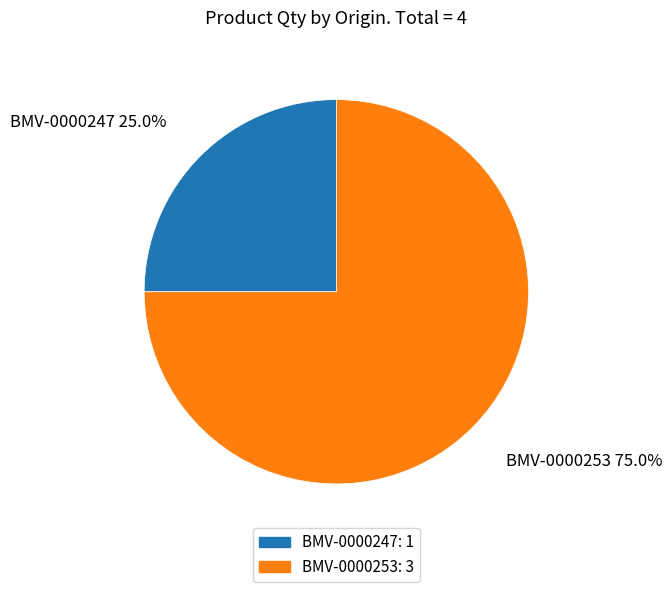

Which has a higher value, BMV-0000253 or BMV-0000247?

BMV-0000253